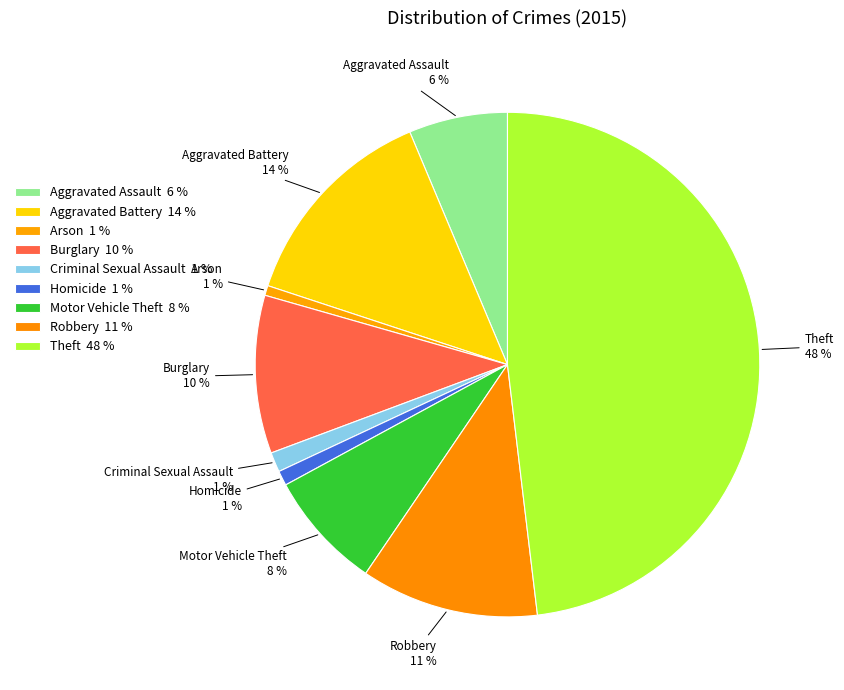

Do Criminal Sexual Assault 1 % and Arson 1 % together represent more than half of the pie?

No